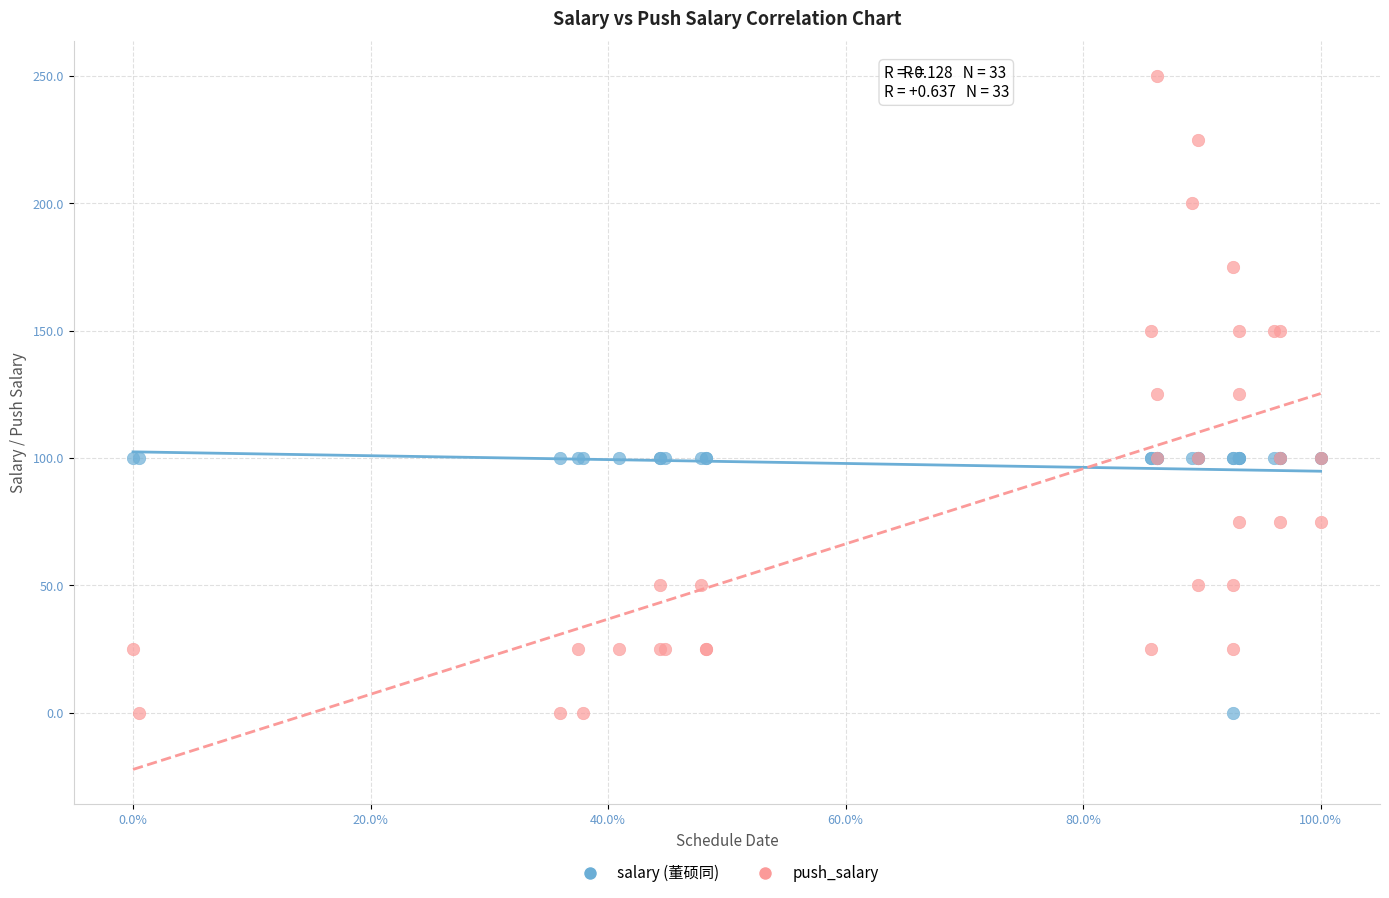

What are all the series names shown in the legend?

salary (董硕同), push_salary